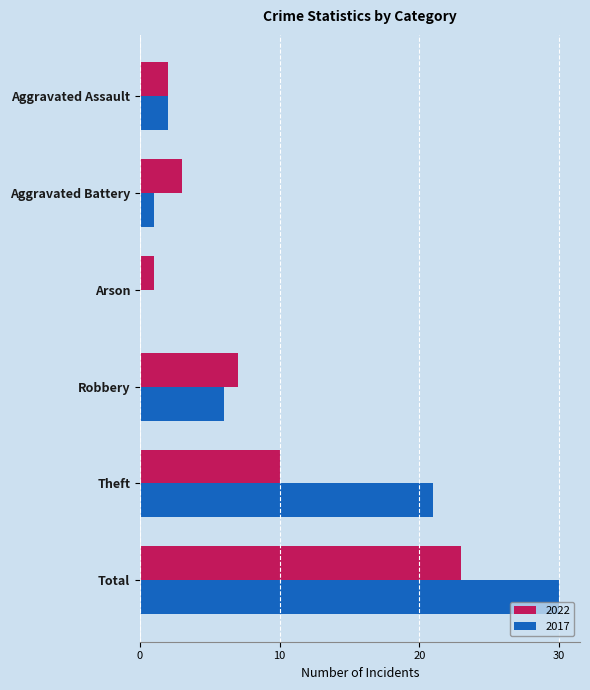

True or false: 2017 has a value of 9 at Robbery.

False